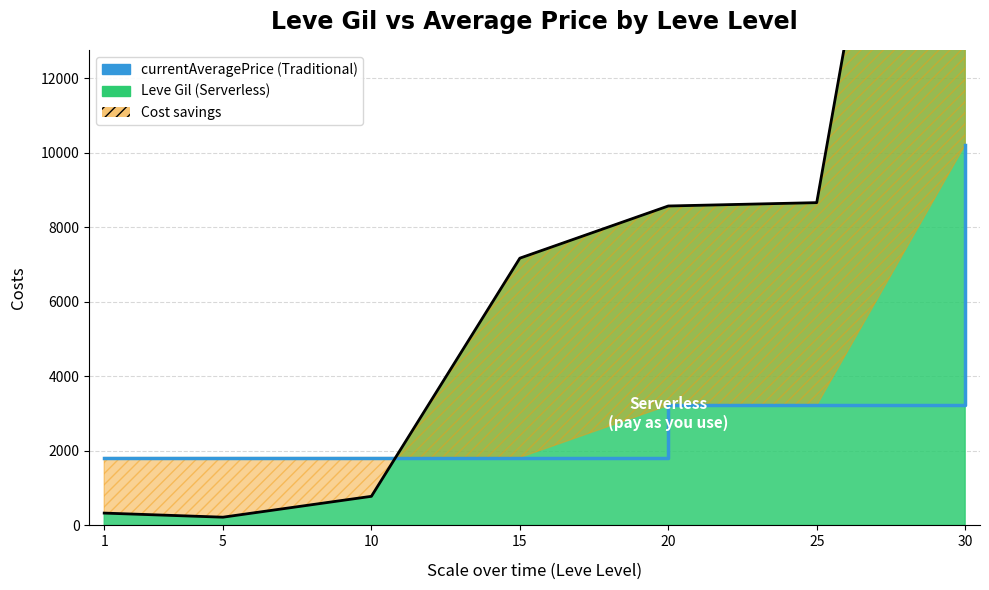

At which label is the value closest to 6014?

20